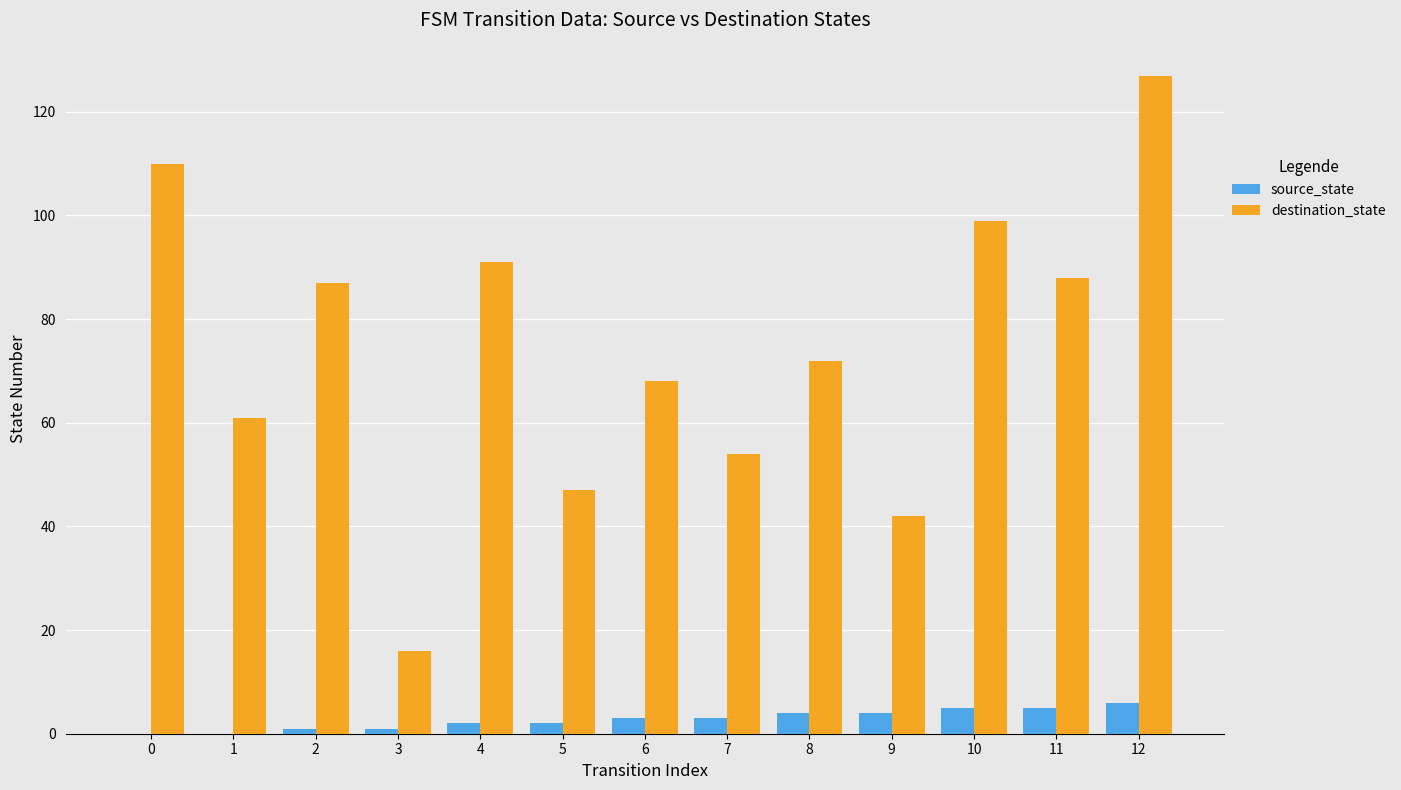

Which category has the highest value in the destination_state series?

12